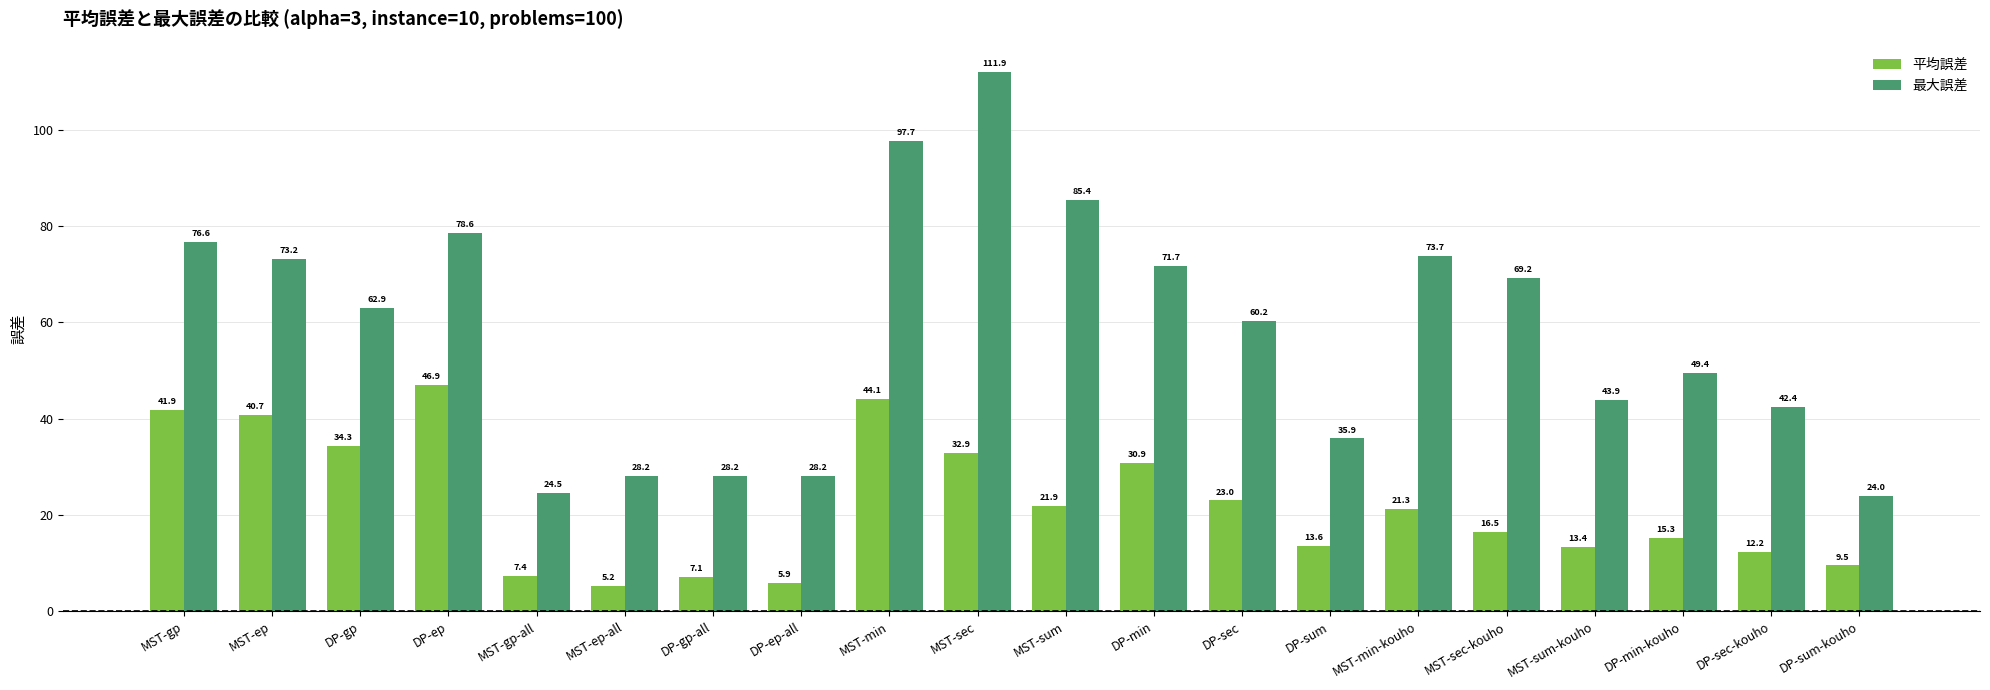

How many bars are there in each group?

2